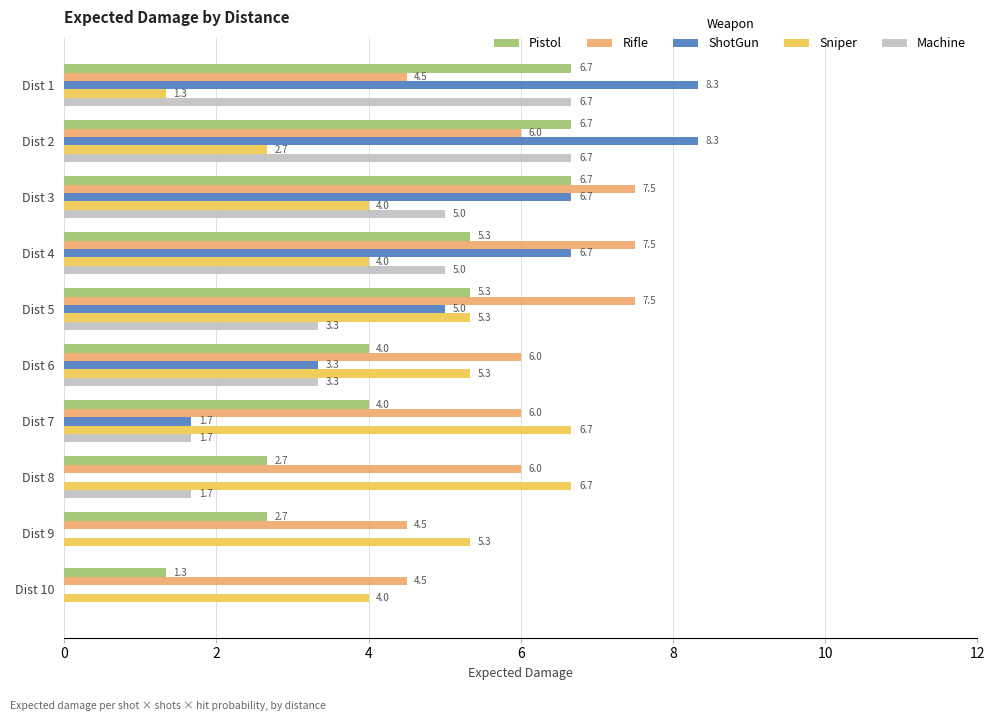

Which series has the largest total across all categories?

Rifle